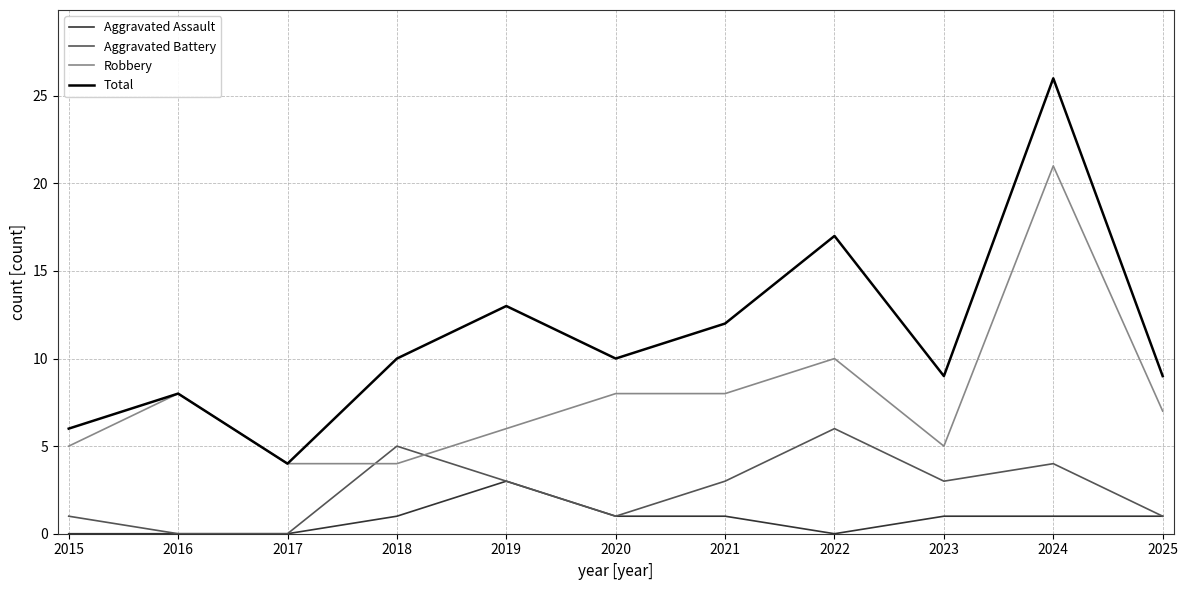

What is the approximate value of Total at 2015, to the nearest 10?

10